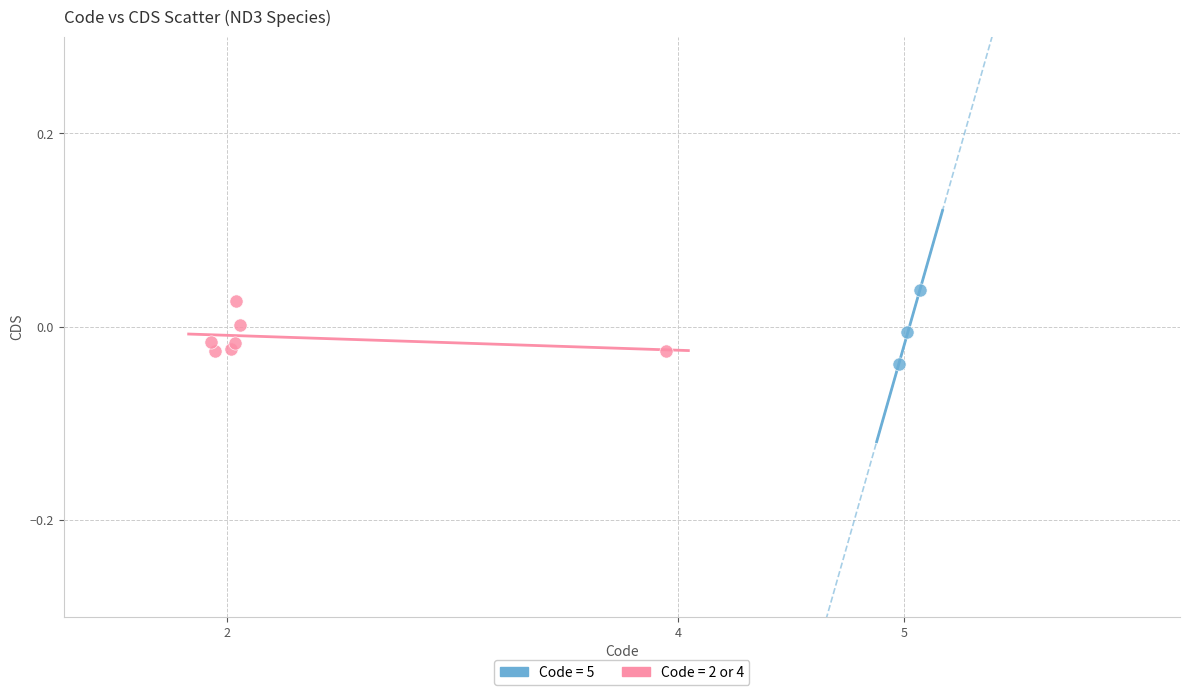

Which series has the widest spread of Y values?

Code = 5